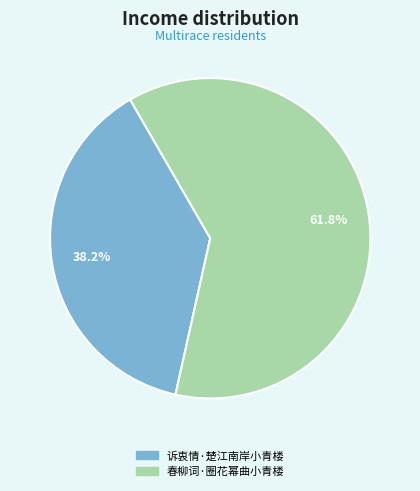

Between 诉衷情·楚江南岸小青楼 and 春柳词·圈花幂曲小青楼, which is larger?

春柳词·圈花幂曲小青楼